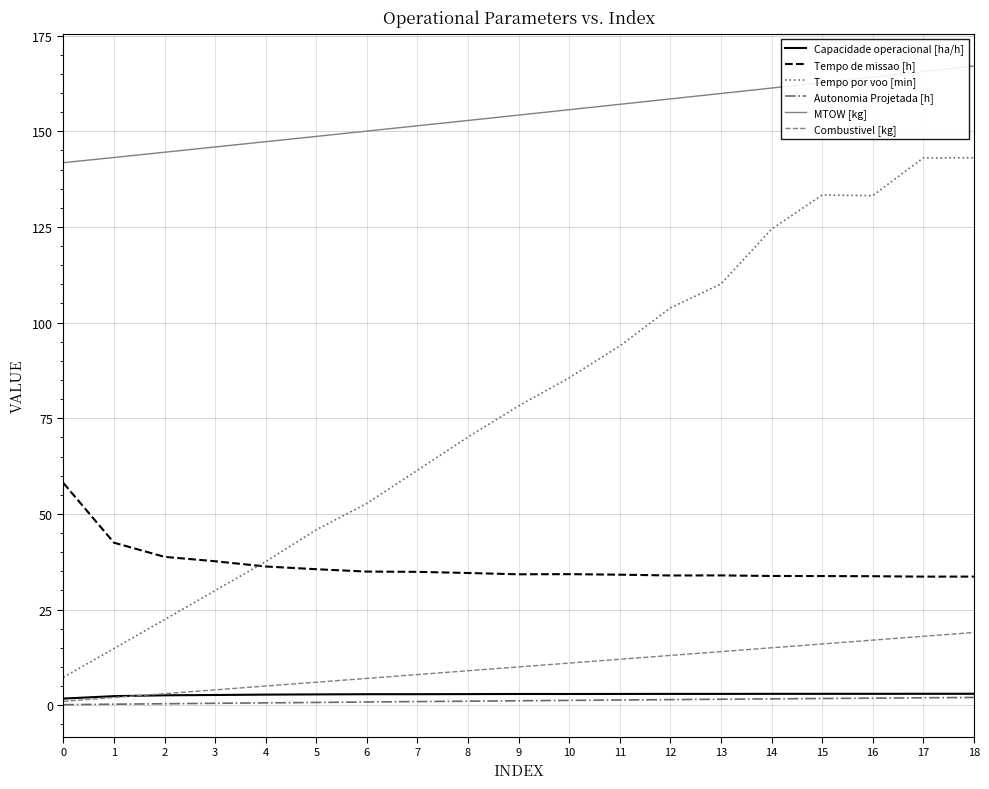

The value of MTOW [kg] at 15 is 110.4. True or false?

False